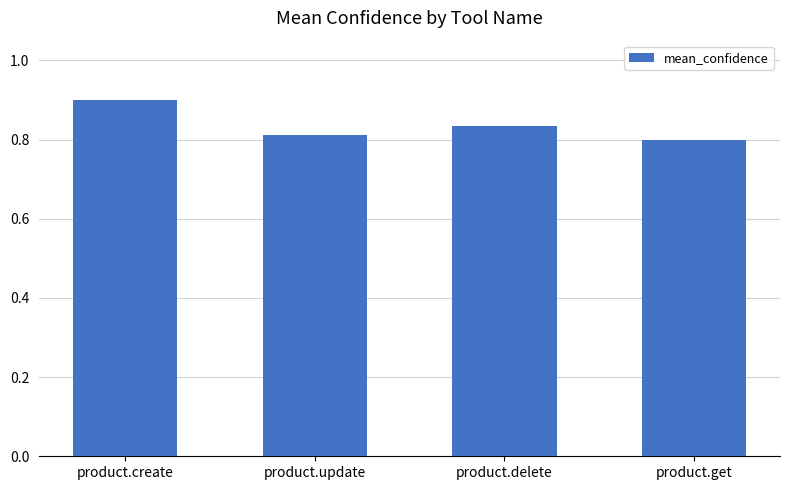

How many bars are there in total?

4